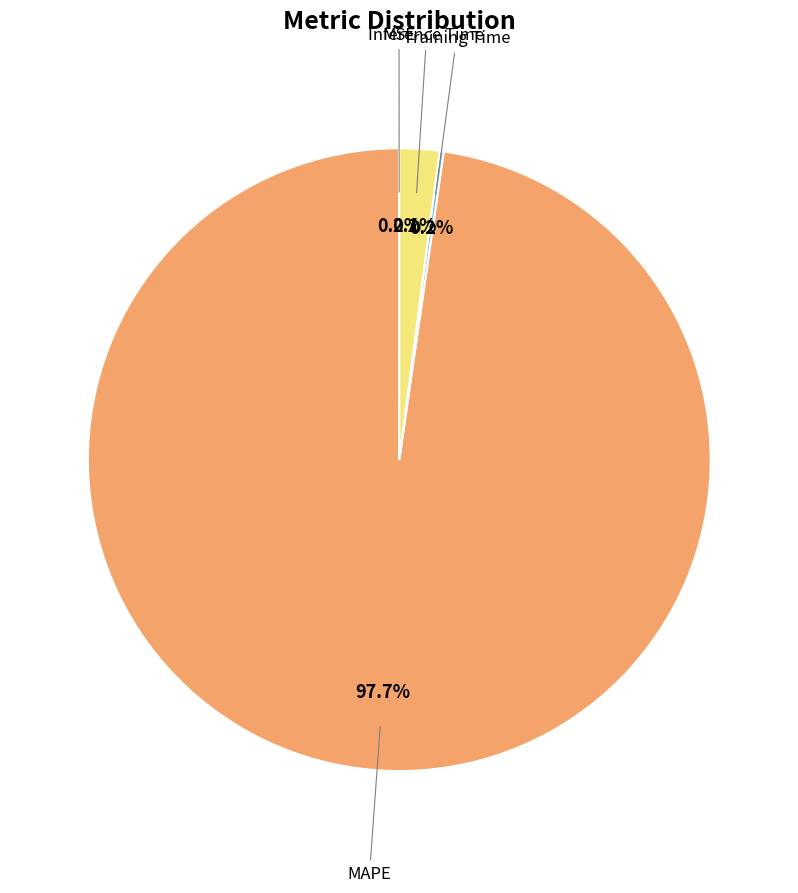

Rank the categories by value from lowest to highest.

MSE, Training Time, Inference Time, MAPE